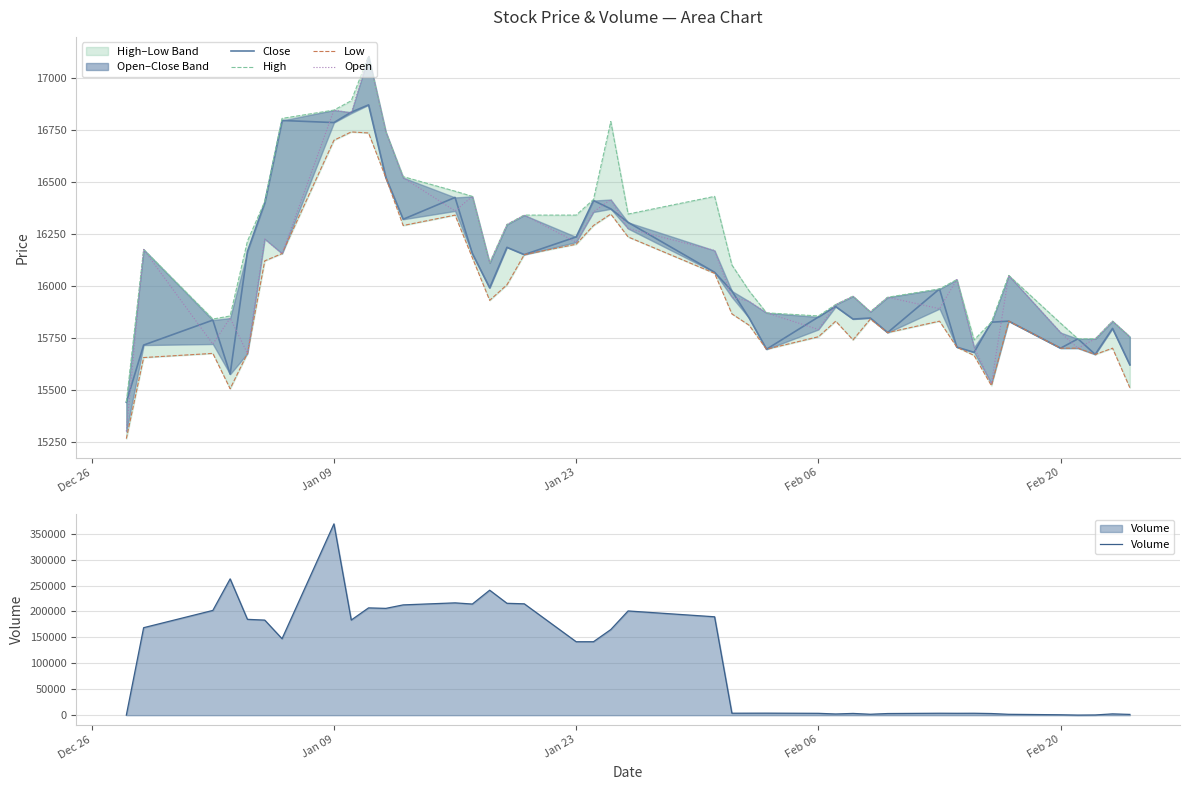

At how many categories does at least one series exceed 299777?

1